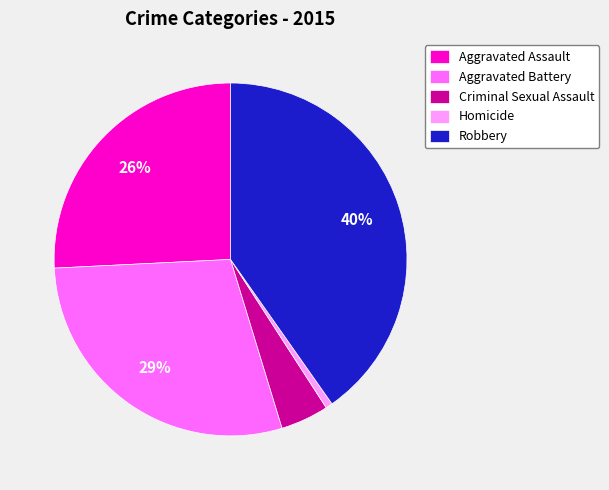

How many slices are in this pie chart?

5